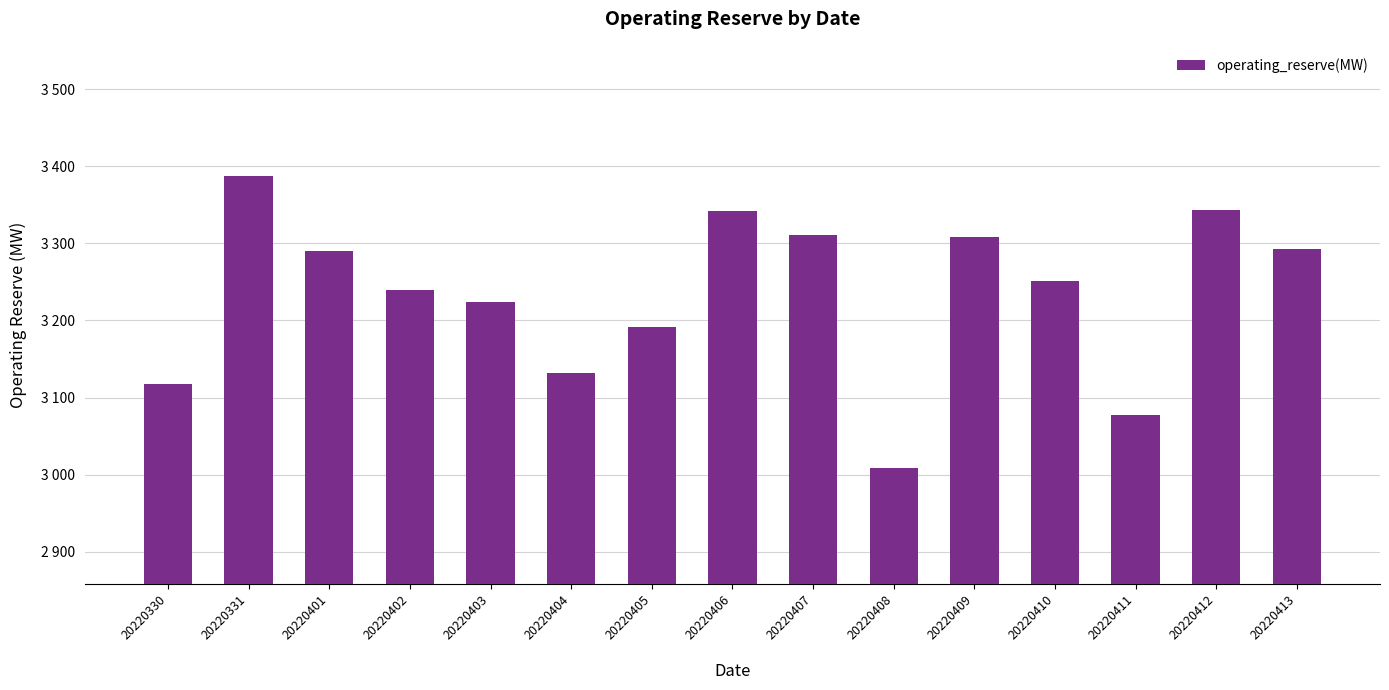

The chart shows a value of 1586 at 20220402. True or false?

False